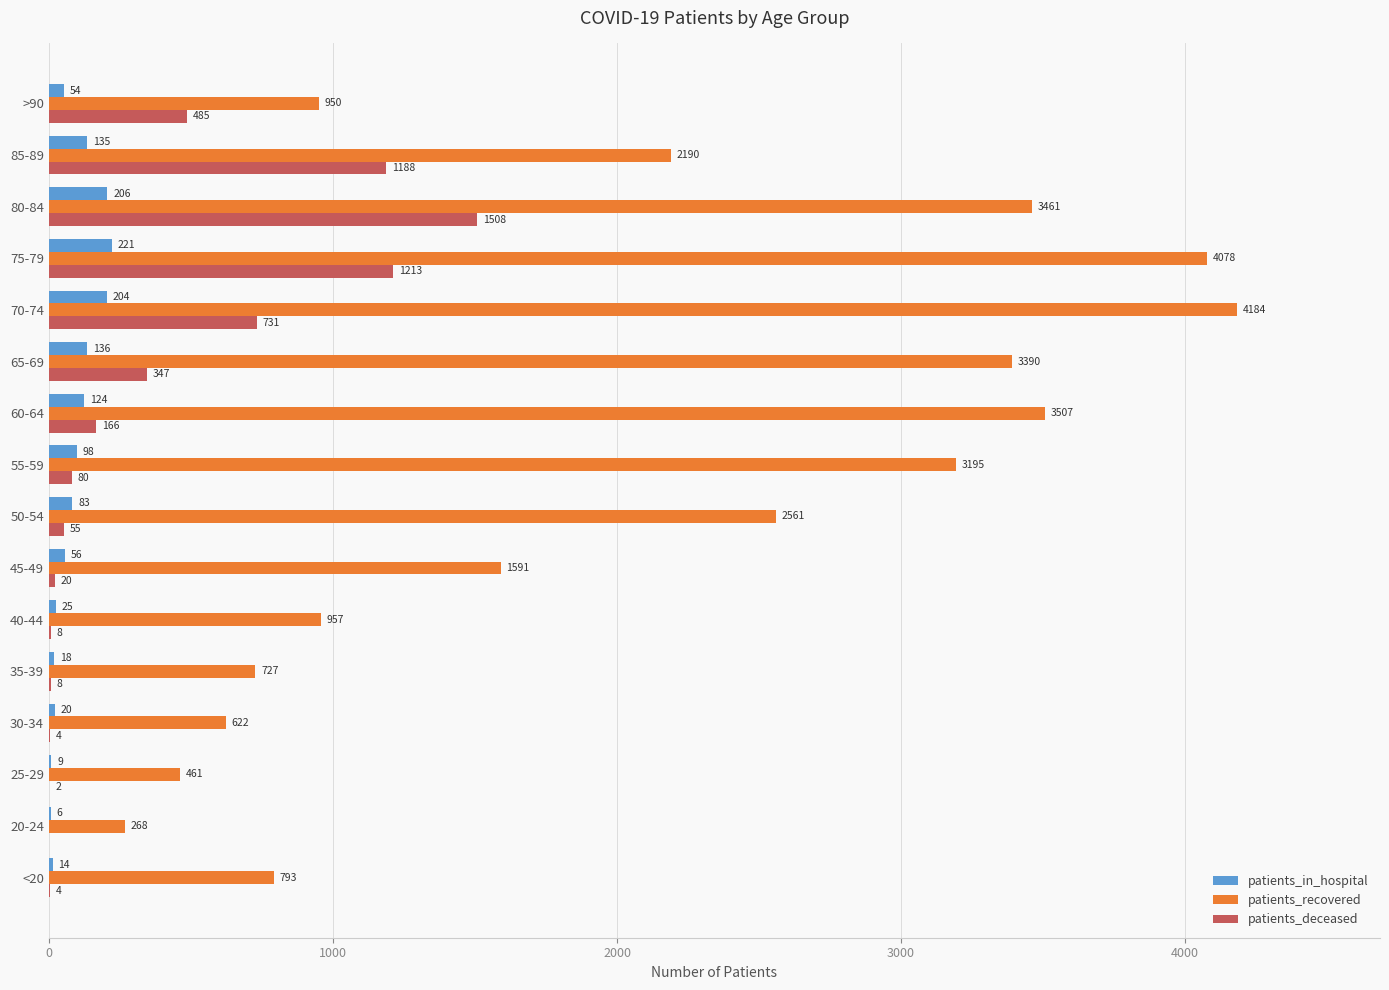

At which label is patients_recovered closest to 2226?

85-89